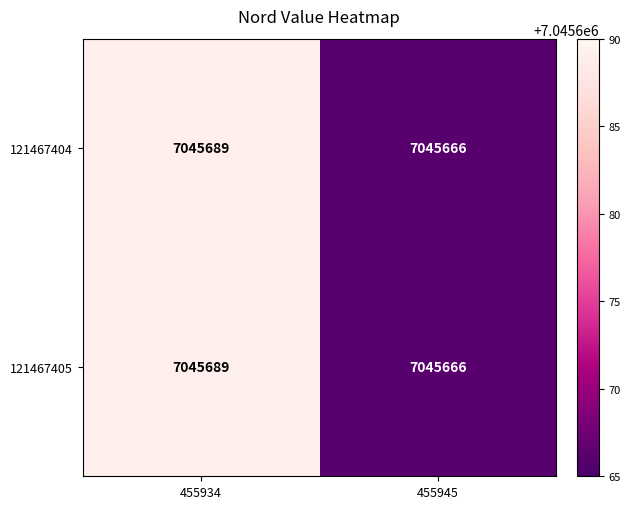

What is the lowest value of the 121467405 series?

7045666